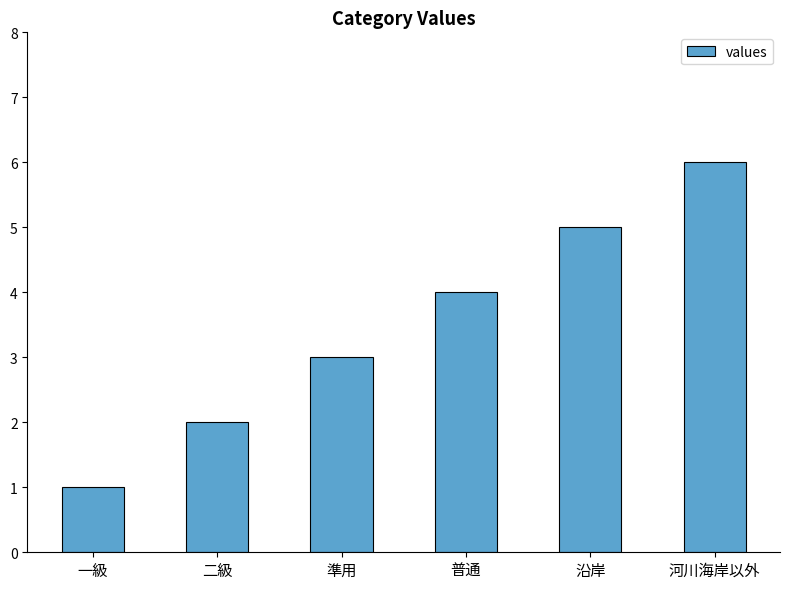

Which has a higher value, 普通 or 河川海岸以外?

河川海岸以外